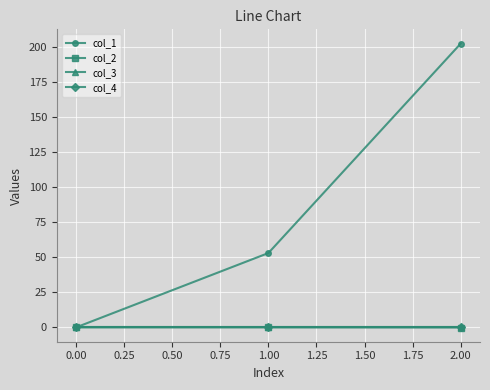

Which series has the widest spread of values?

col_1